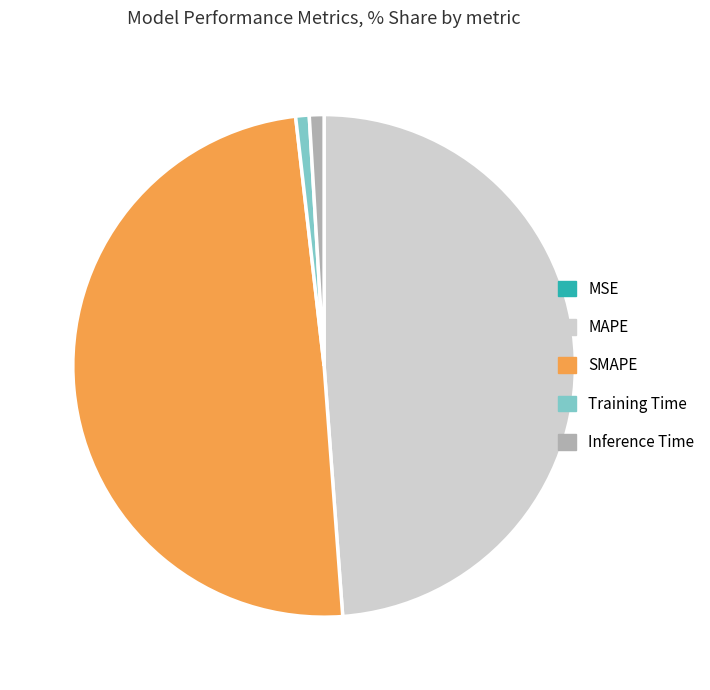

What is the largest slice in the pie chart?

SMAPE